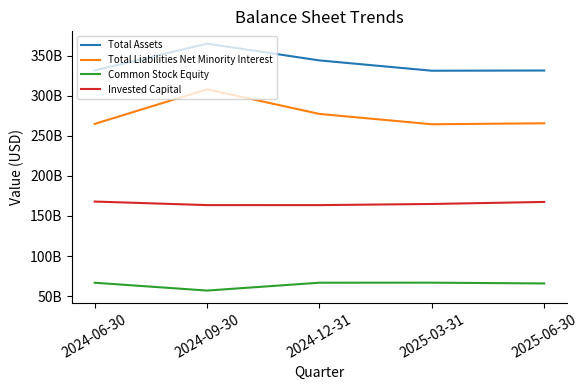

Does the chart have visible grid lines?

No